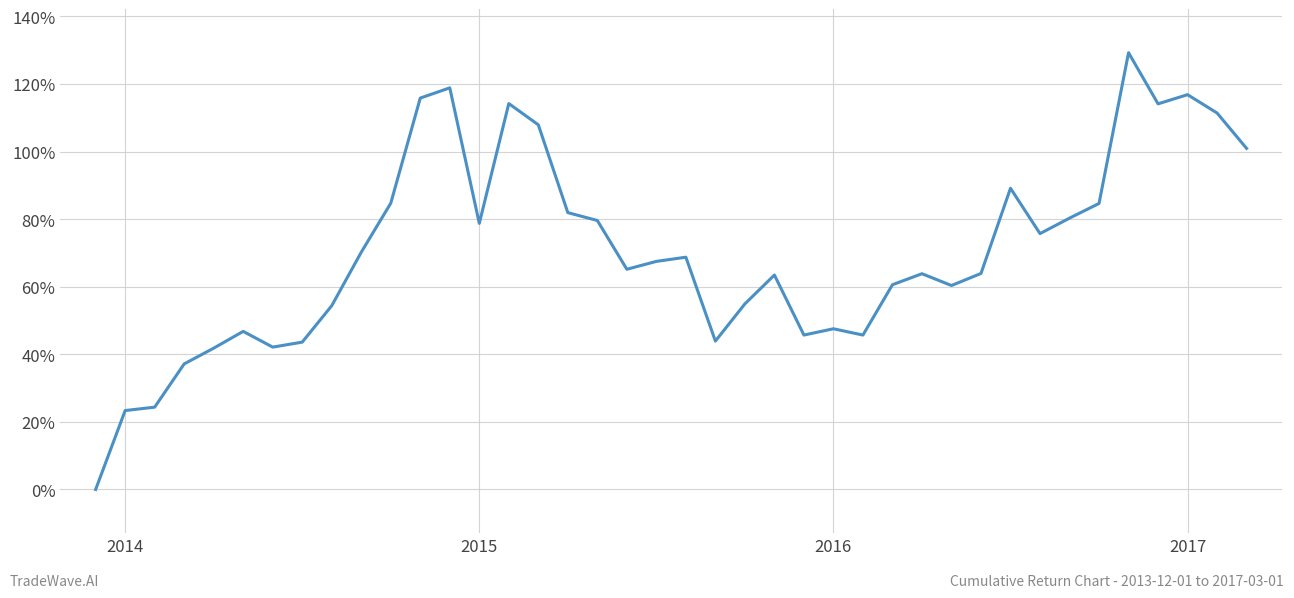

What is the difference between the maximum and minimum values?

129.2